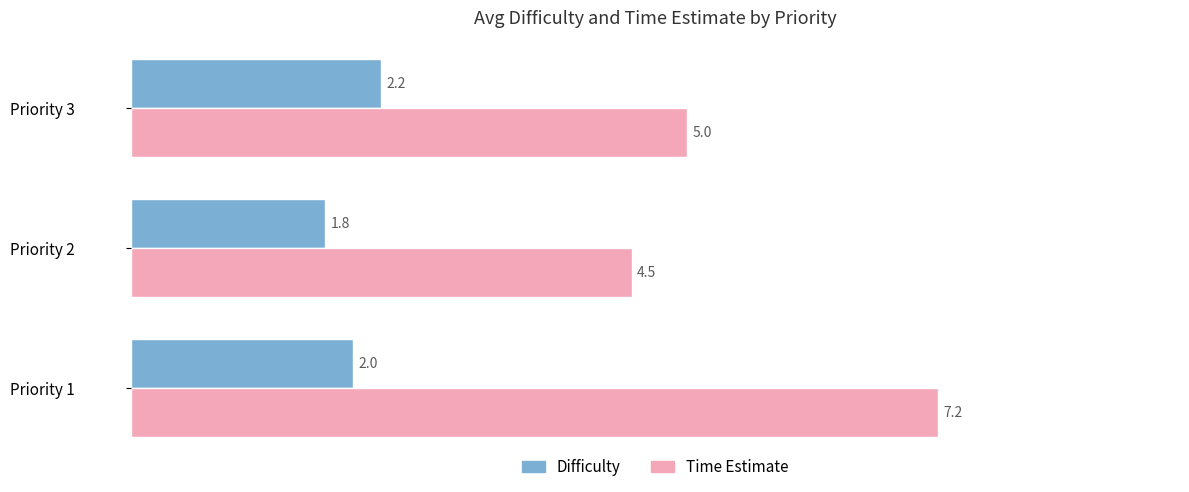

Which series has the largest total across all categories?

Time Estimate